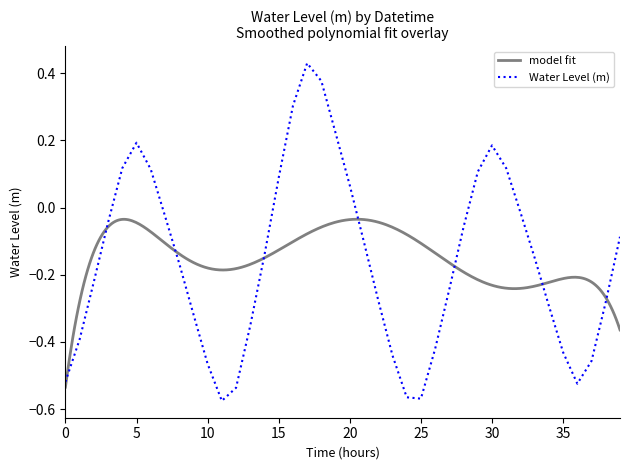

Reading right to left, extract all data points from this chart.

-0.1	-0.3	-0.5	-0.5	-0.4	-0.3	-0.1	-0.0	0.1	0.2	0.1	-0.1	-0.2	-0.4	-0.6	-0.6	-0.4	-0.3	-0.1	0.1	0.2	0.4	0.4	0.3	0.1	-0.1	-0.4	-0.5	-0.6	-0.5	-0.3	-0.2	-0.0	0.1	0.2	0.1	-0.0	-0.2	-0.4	-0.5